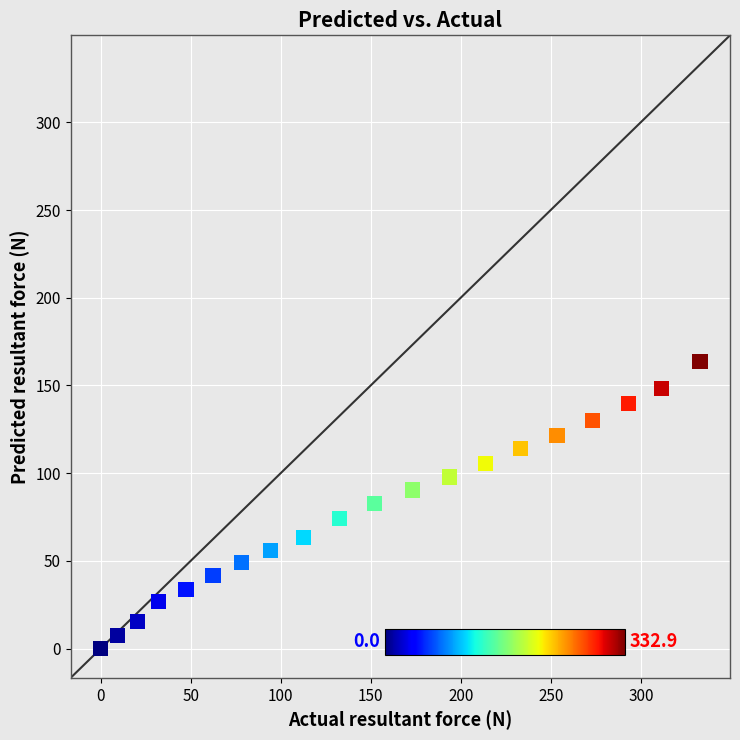

What is the range of X values (max minus min)?

332.9